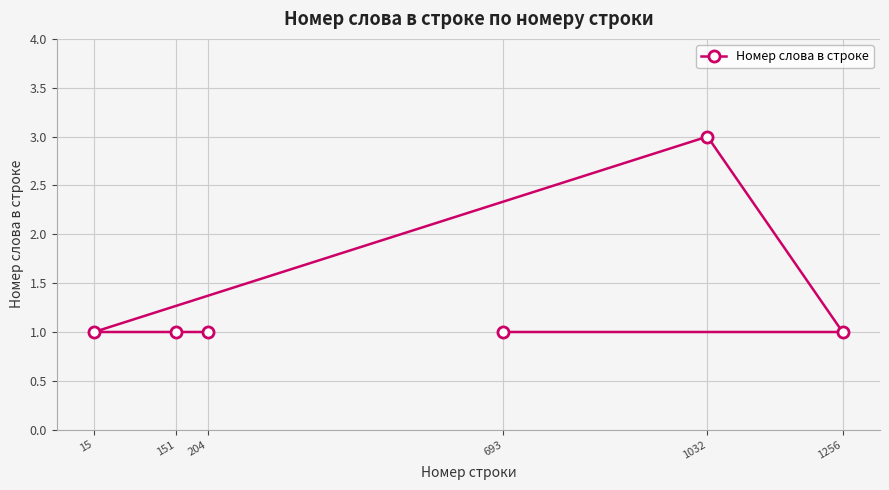

Count the number of data series in this chart.

1